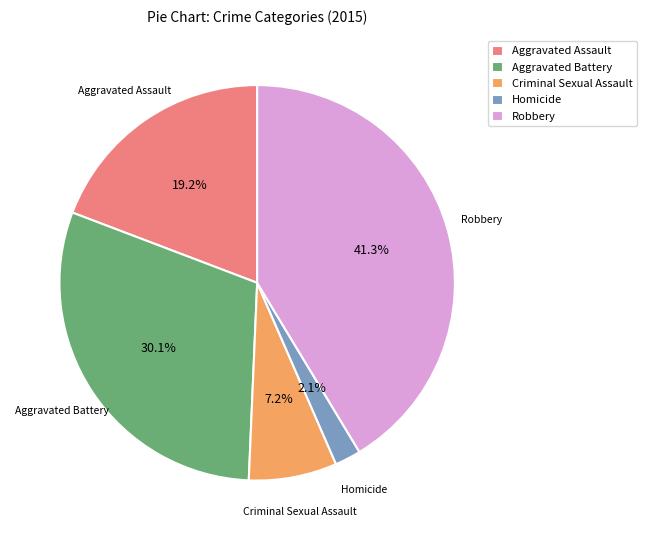

Count the number of slices in the pie.

5